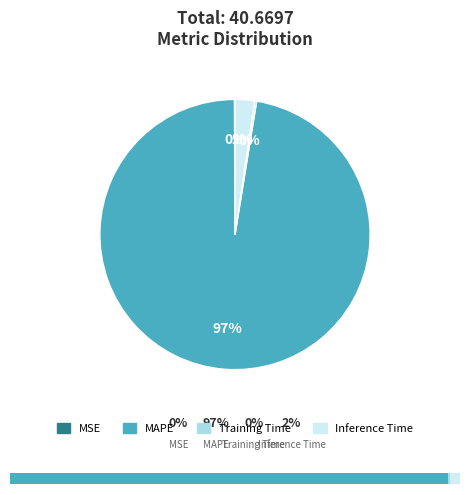

To the nearest percent, what portion does MAPE represent?

97%